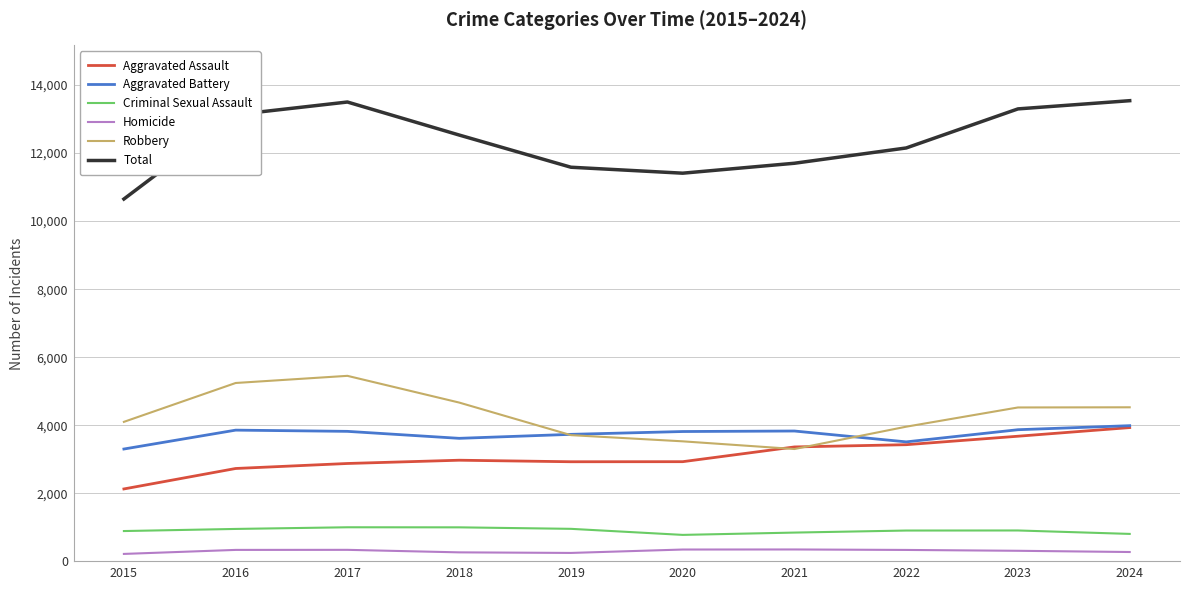

True or false: Homicide has a value of 352 at 2021.

True